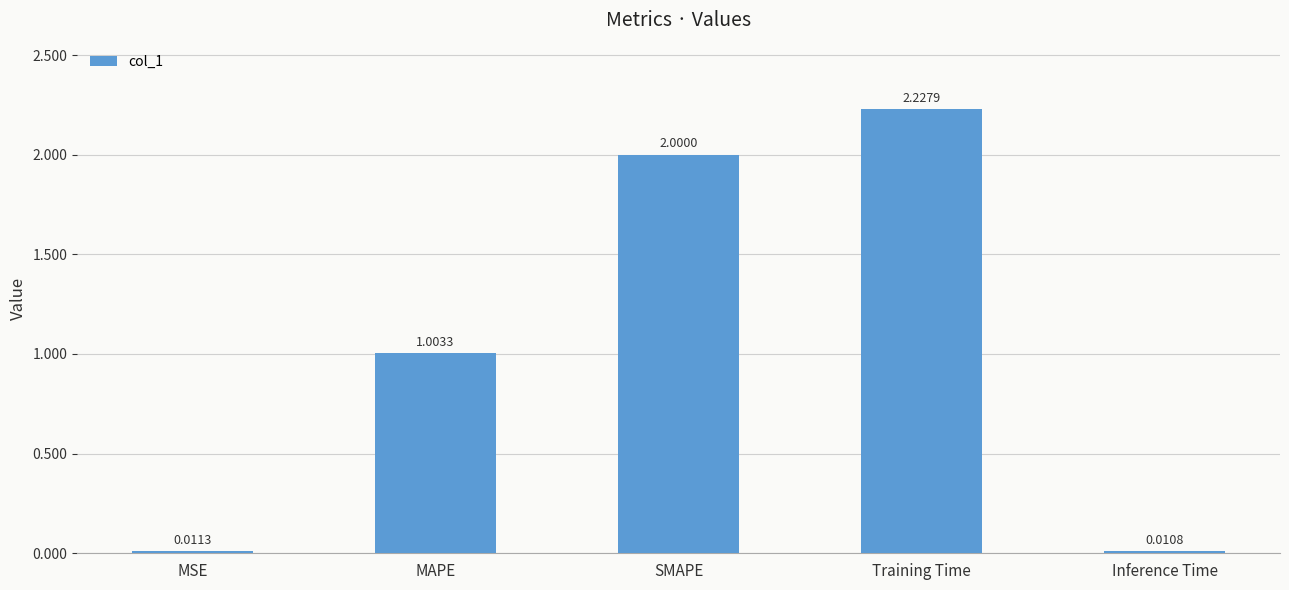

Which has a higher value, MSE or SMAPE?

SMAPE